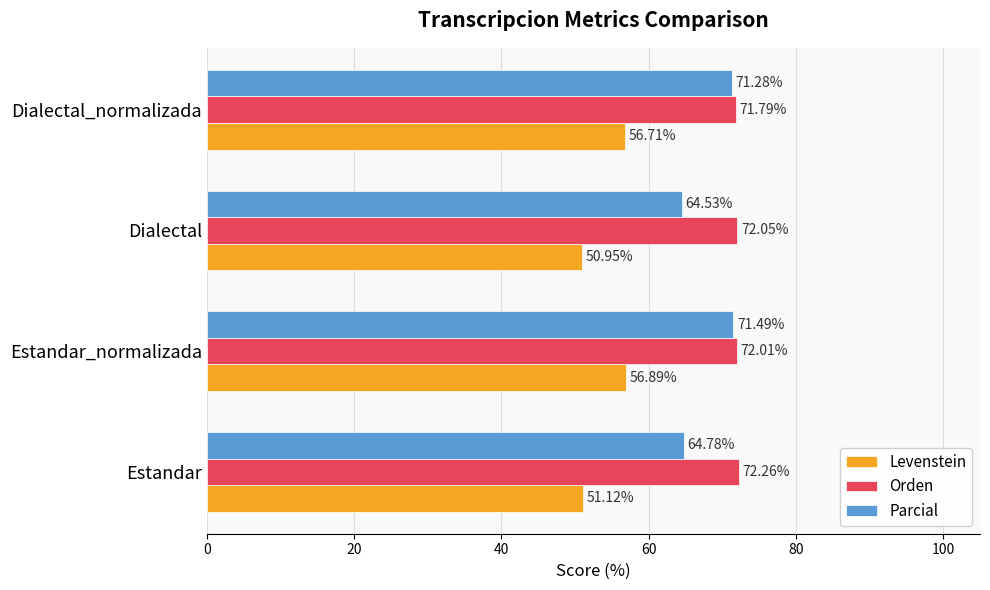

Which series has the largest total across all categories?

Orden